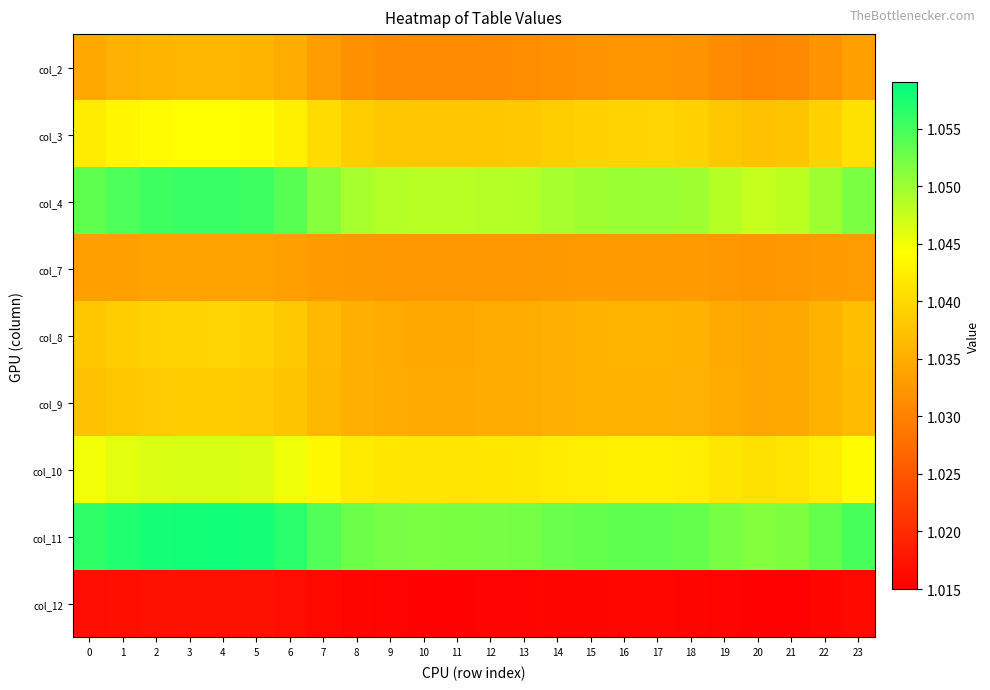

At which category is the sum across all series the highest?

4